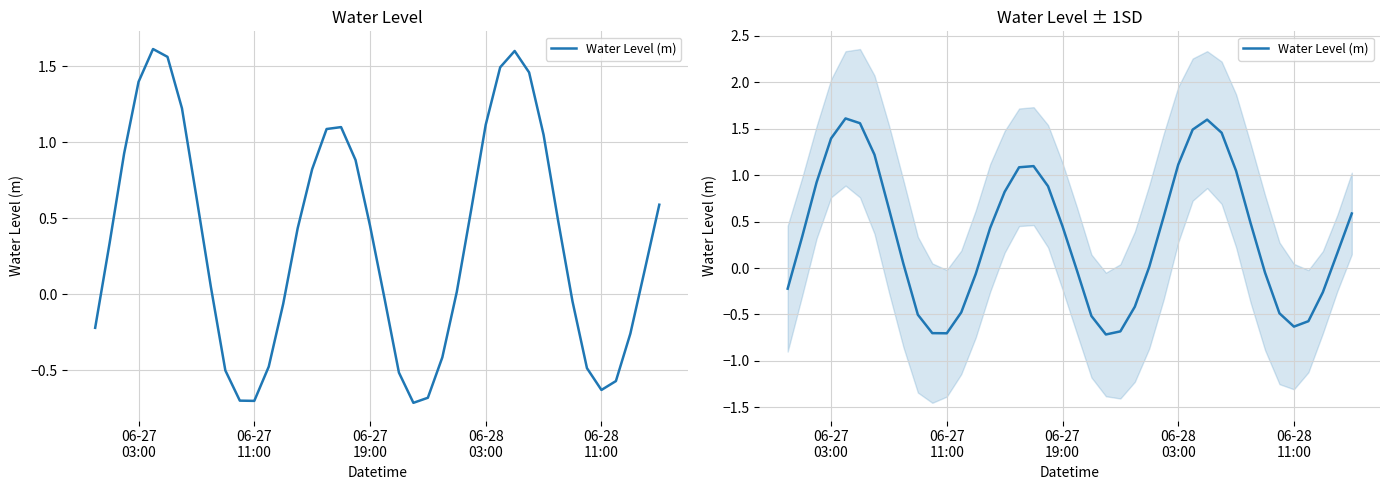

Reading right to left, list all the values displayed in this chart.

0.6	0.2	-0.3	-0.6	-0.6	-0.5	-0.0	0.5	1.0	1.5	1.6	1.5	1.1	0.6	0.0	-0.4	-0.7	-0.7	-0.5	-0.0	0.5	0.9	1.1	1.1	0.8	0.4	-0.1	-0.5	-0.7	-0.7	-0.5	0.0	0.6	1.2	1.6	1.6	1.4	0.9	0.3	-0.2